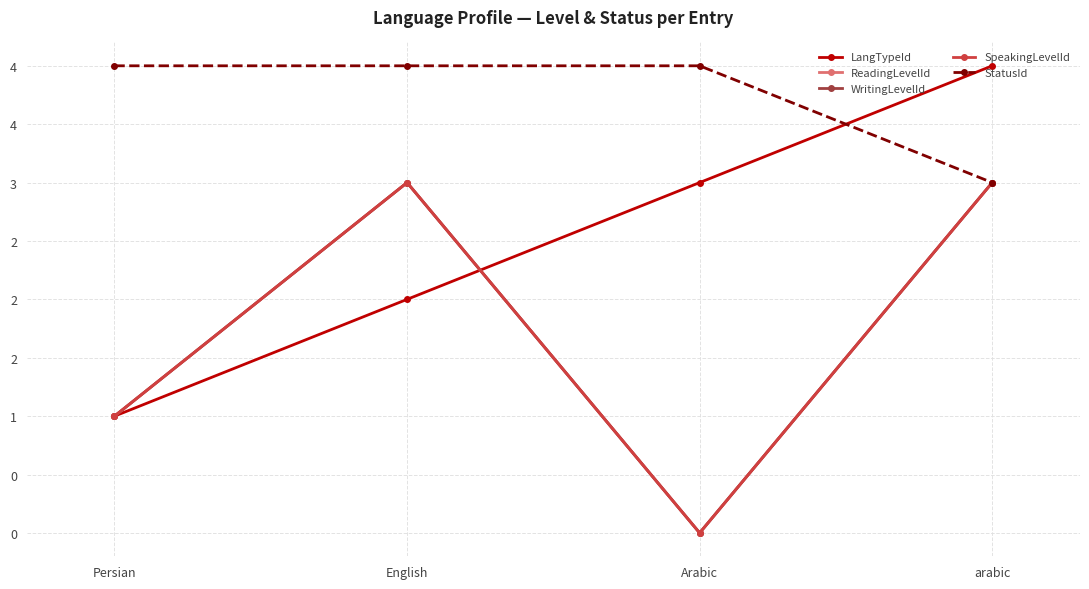

Does the chart have visible grid lines?

Yes